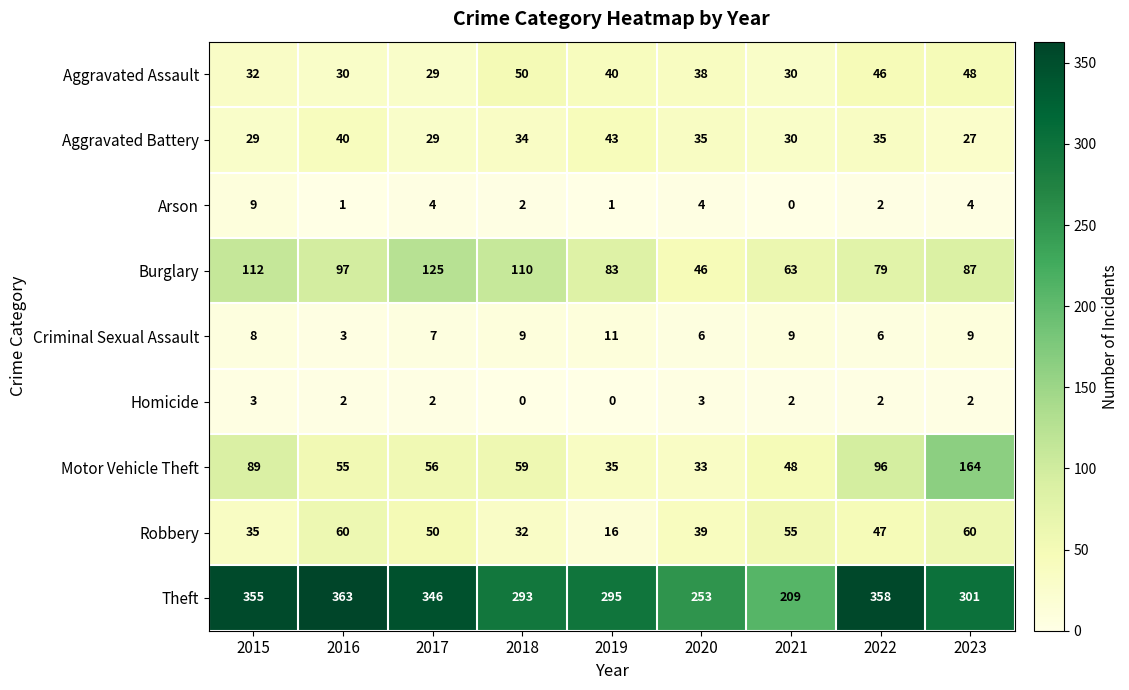

What is the difference between the maximum and second lowest values in the Motor Vehicle Theft series?

129